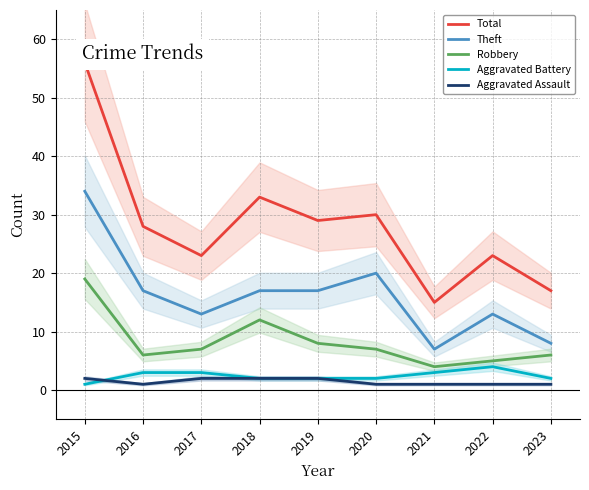

The value of Total at 2020 is 30. True or false?

True